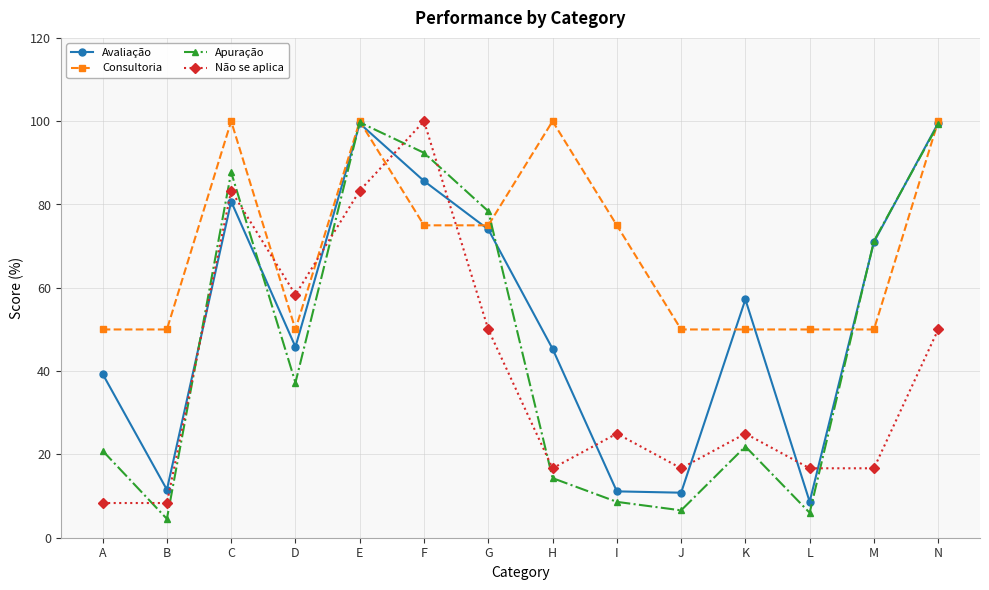

Where do Não se aplica and Avaliação first cross each other?

B and C